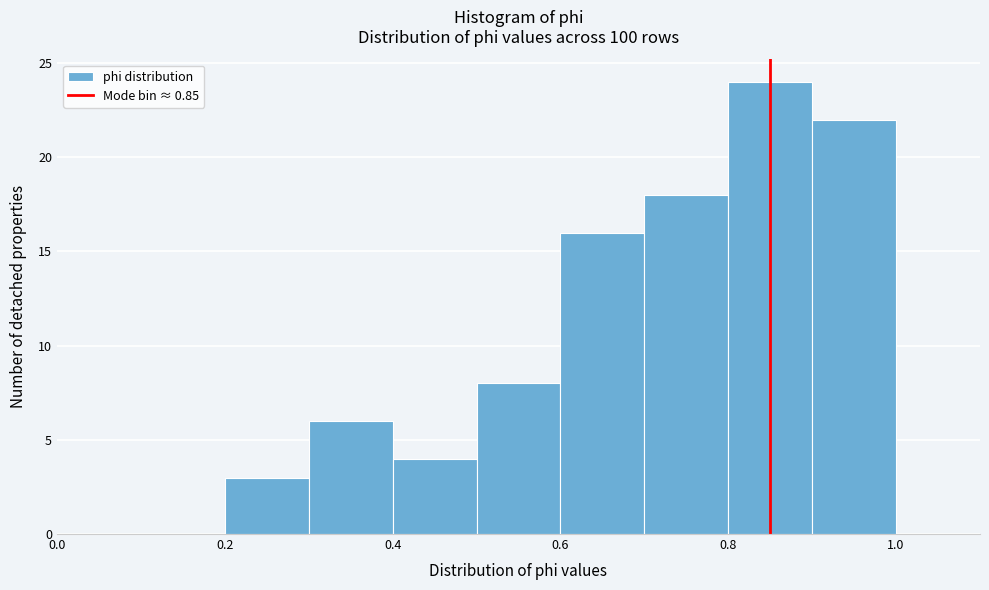

Reading left to right, list every bar in this chart as the range it spans on the x-axis followed by its height. The values are not printed on the chart, so give them approximately, as read against the axis.

0.0 to 0.1: 0
0.1 to 0.2: 0
0.2 to 0.3: 3
0.3 to 0.4: 6
0.4 to 0.5: 4
0.5 to 0.6: 8
0.6 to 0.7: 16
0.7 to 0.8: 18
0.8 to 0.9: 24
0.9 to 1.0: 22
1.0 to 1.1: 0